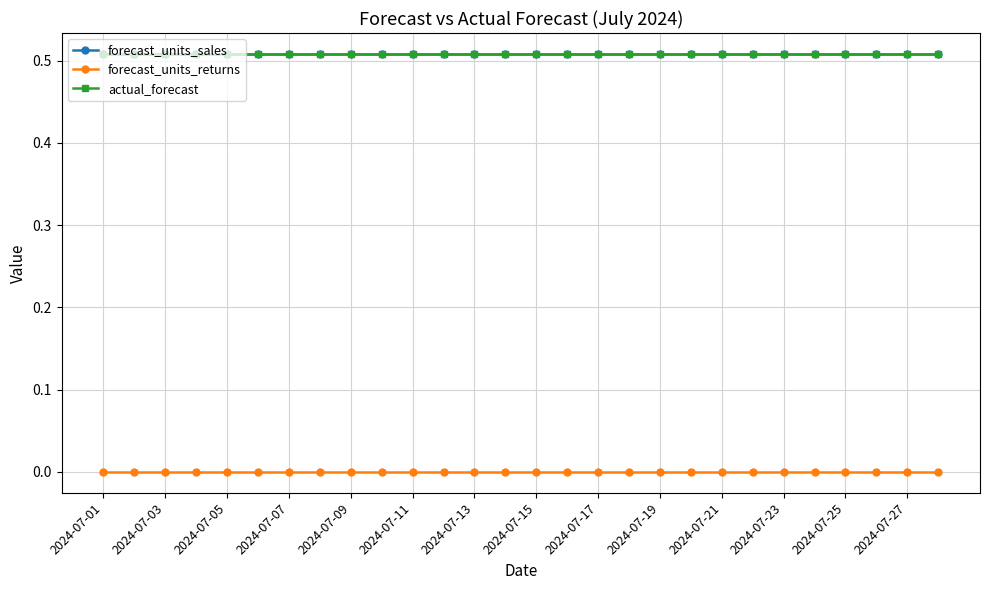

Is this an area chart (filled region under the line)?

No